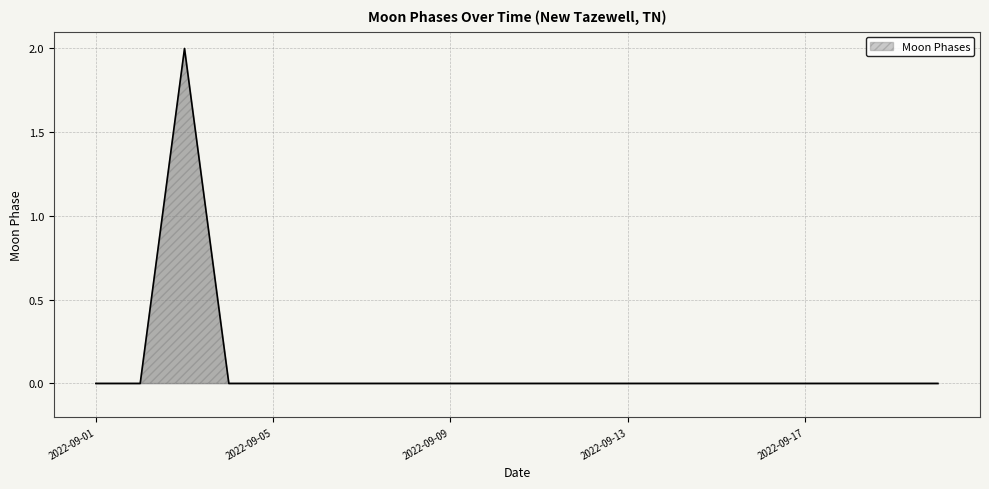

What is the maximum value shown in the chart?

2